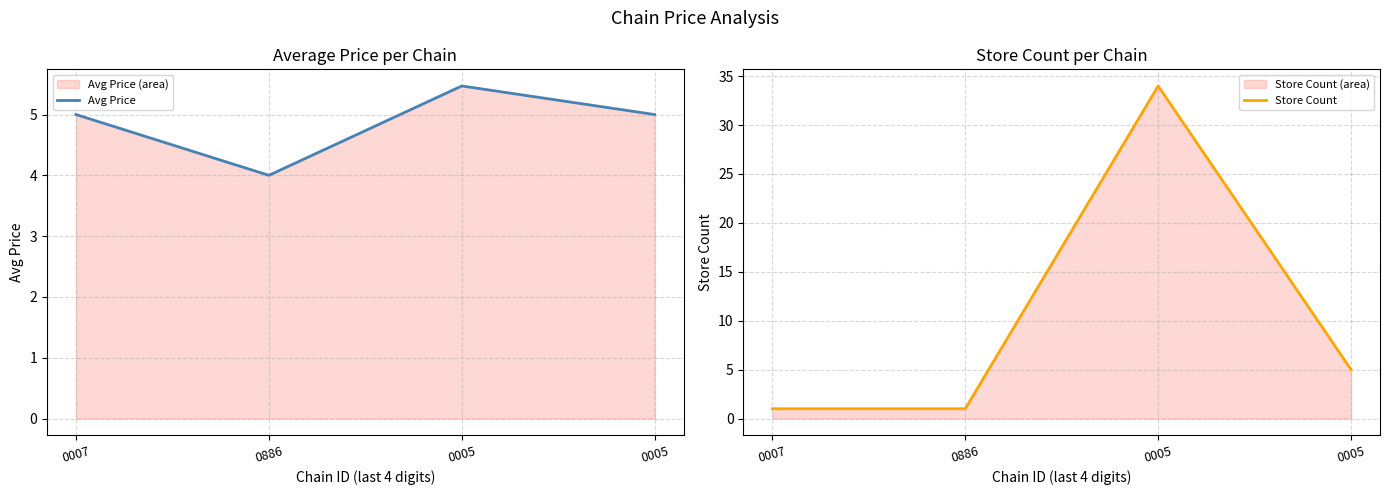

At how many categories does at least one series exceed 30?

1